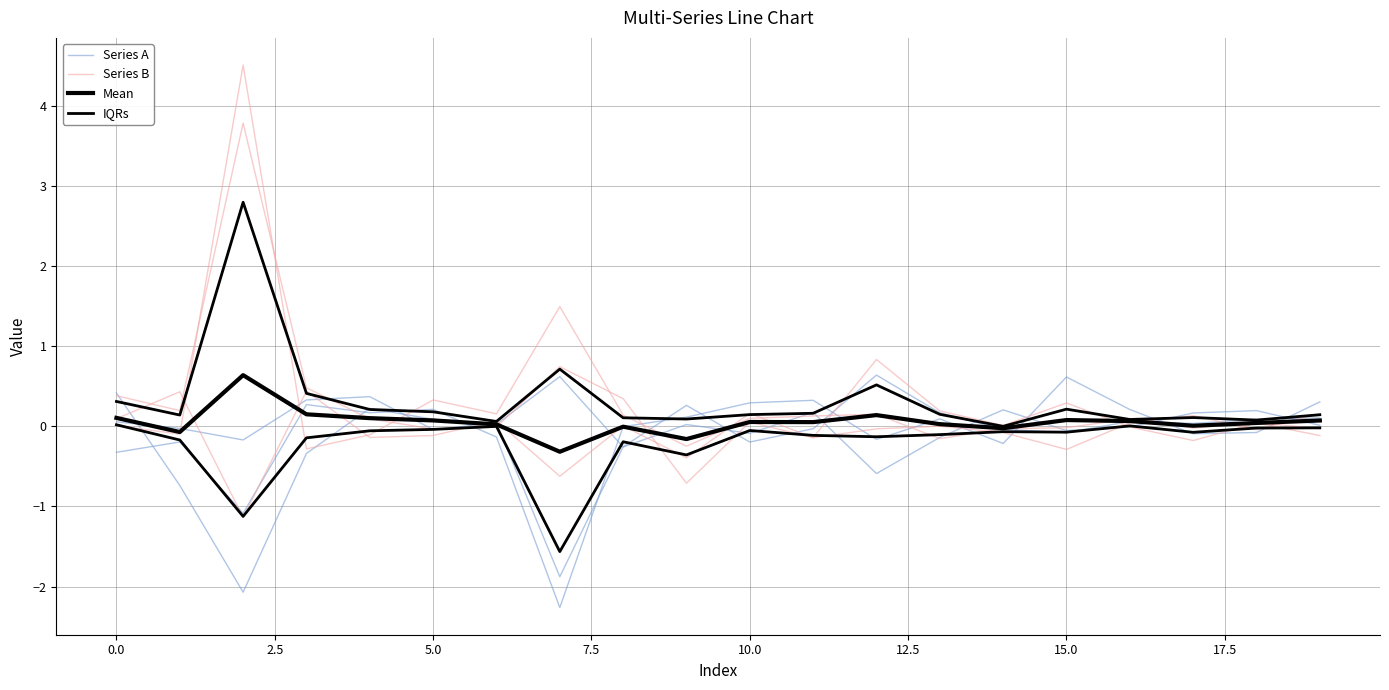

What is the spread (max minus min) of values at 12.5?

0.2